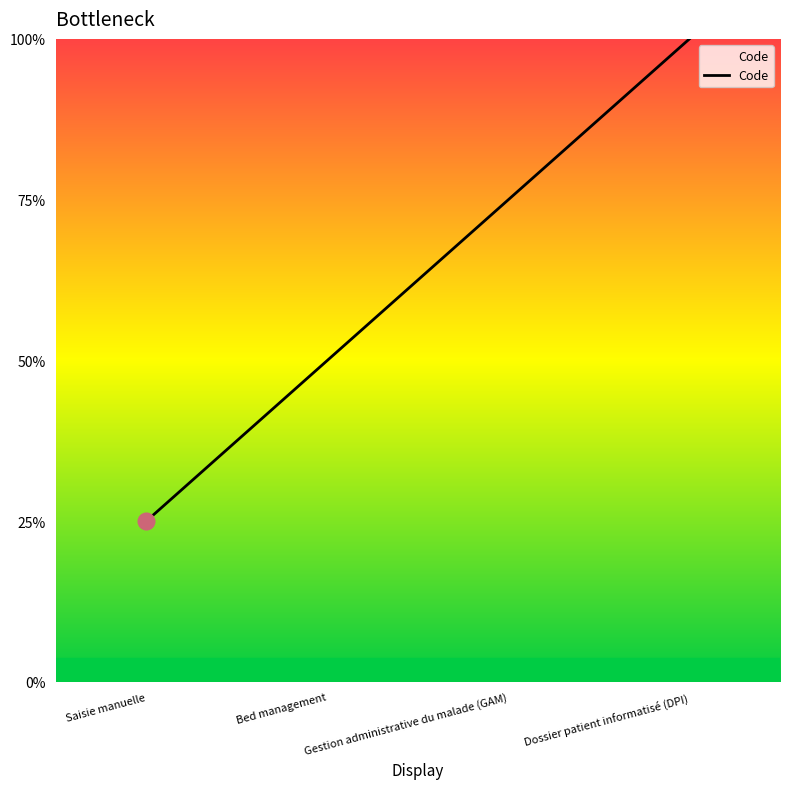

Is it true that the value at Dossier patient informatisé (DPI) is 1?

False